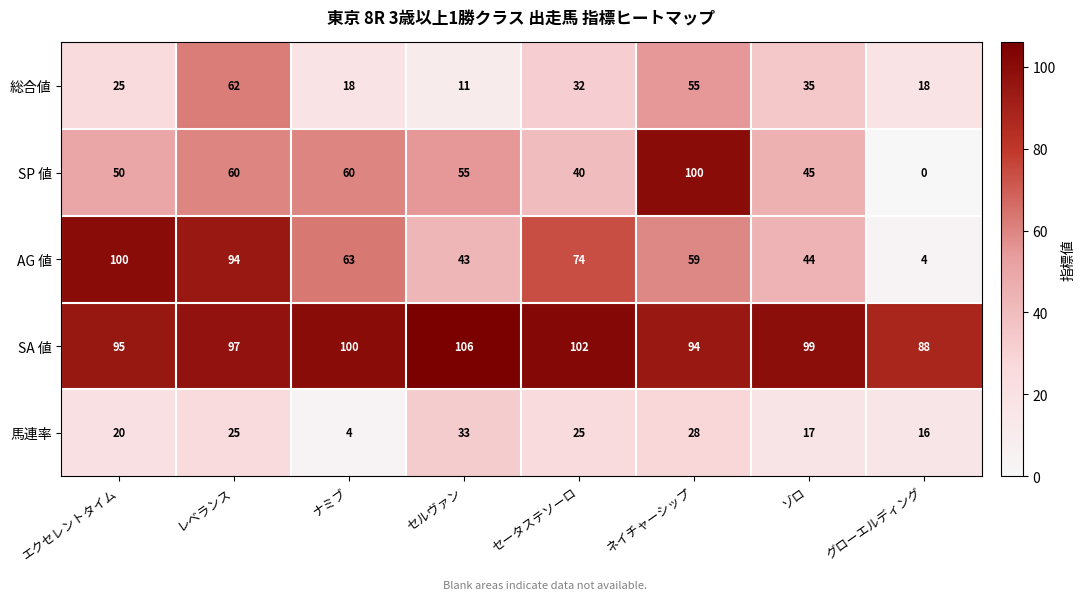

Read the SA 値 value at ネイチャーシップ.

94